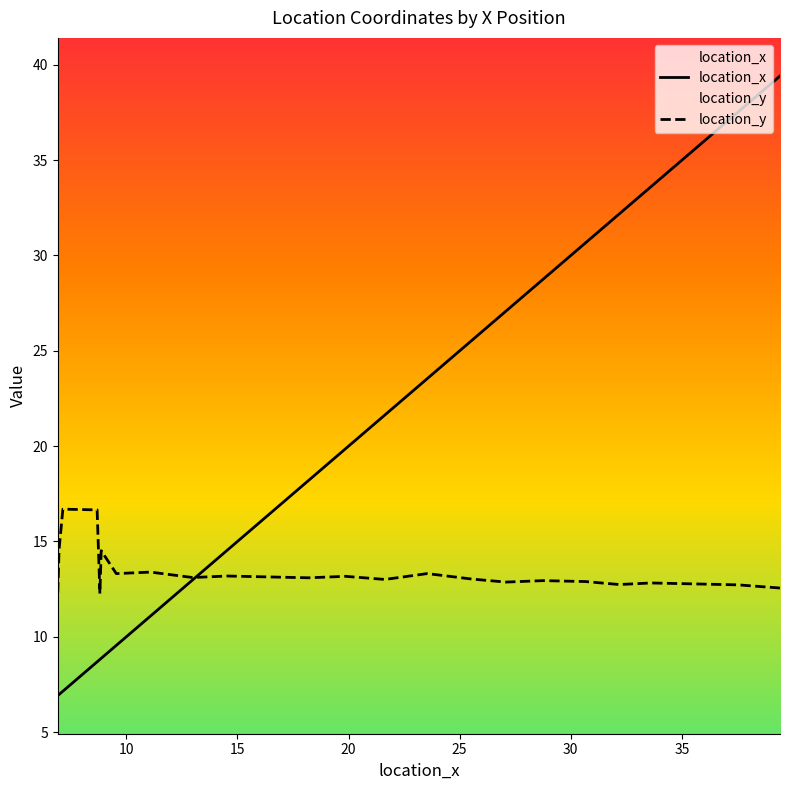

Is it true that location_y equals 13.2 at 14.5285?

True